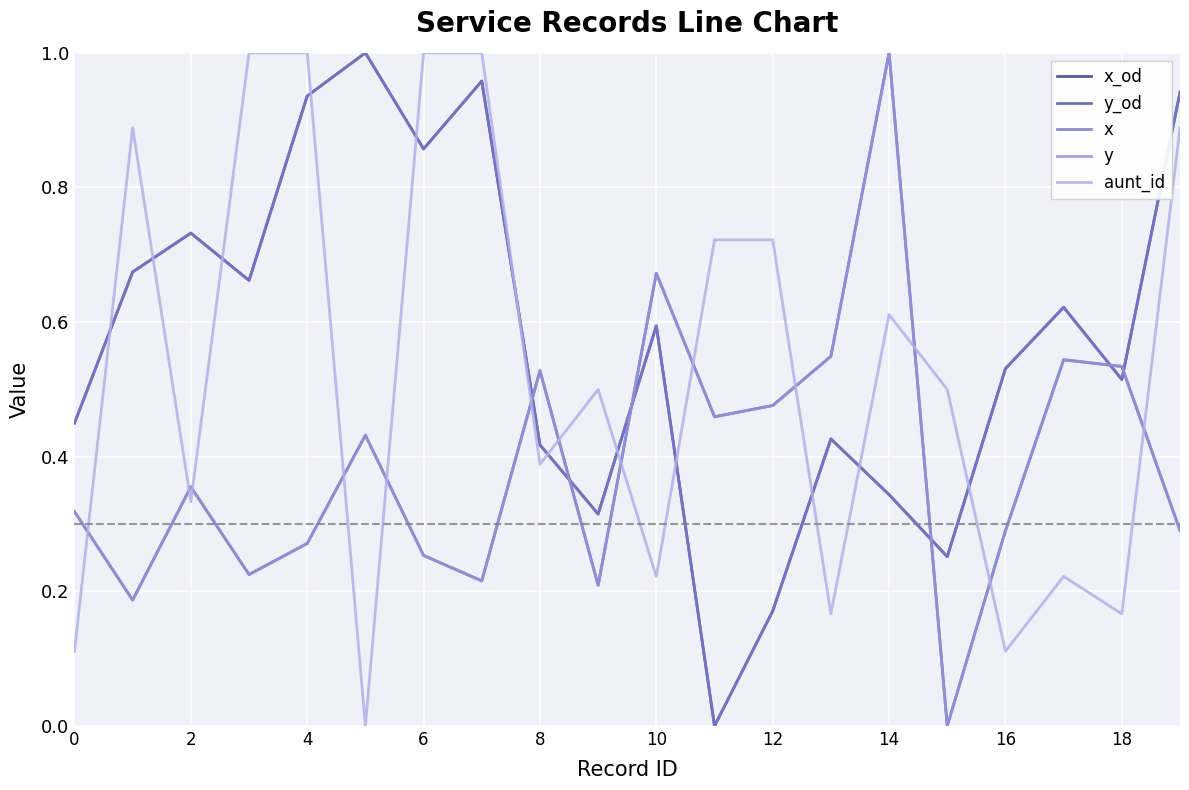

List the series in order of their peak value, lowest first.

x_od, y_od, x, y, aunt_id